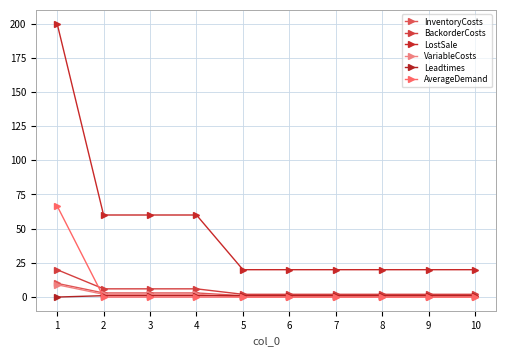

How many lines are shown in the chart?

6